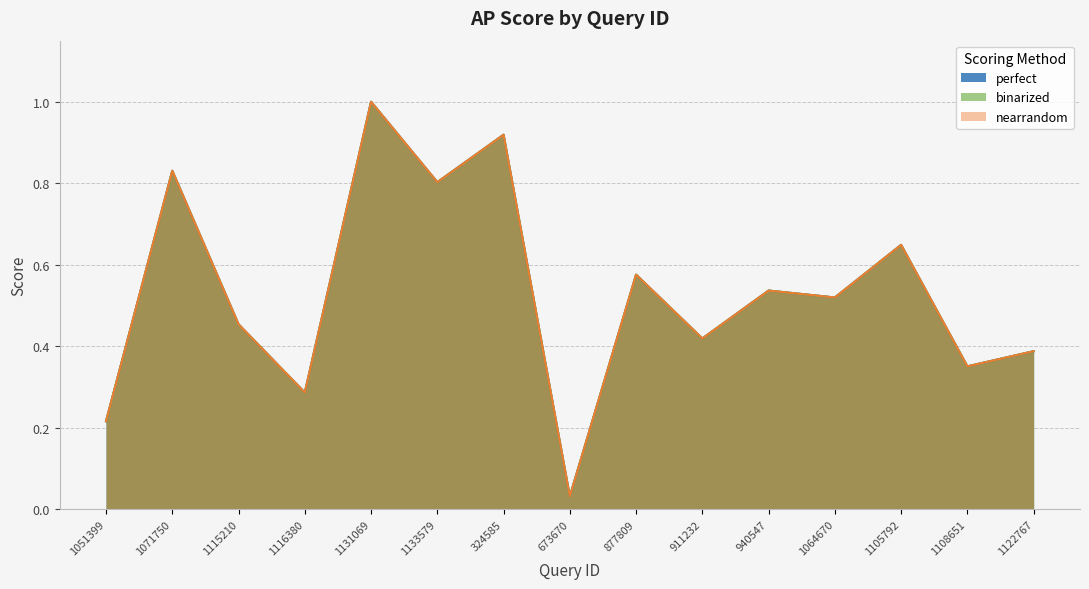

Which series has the widest spread of values?

perfect